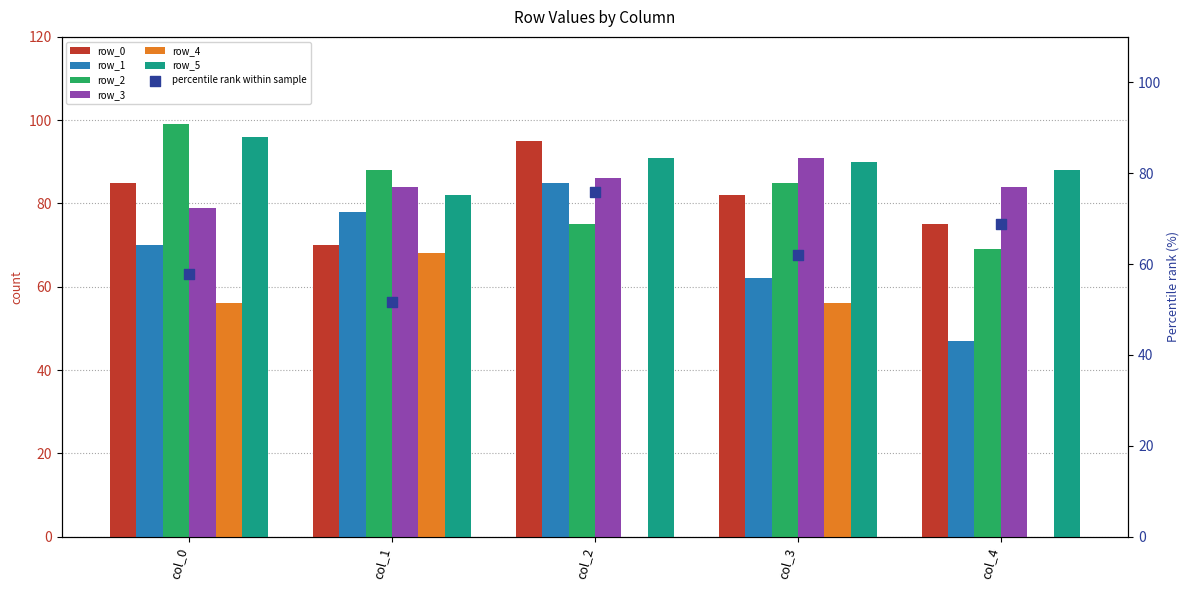

Is the value of row_1 at col_3 greater than the value of row_5 at col_4?

No